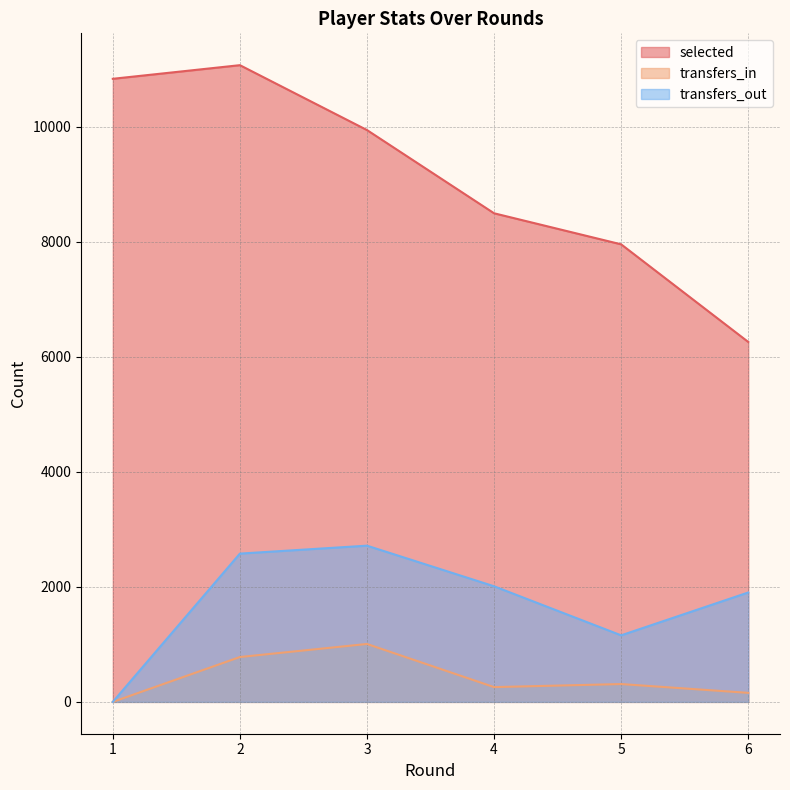

Is it true that transfers_in equals 257 at 4?

True